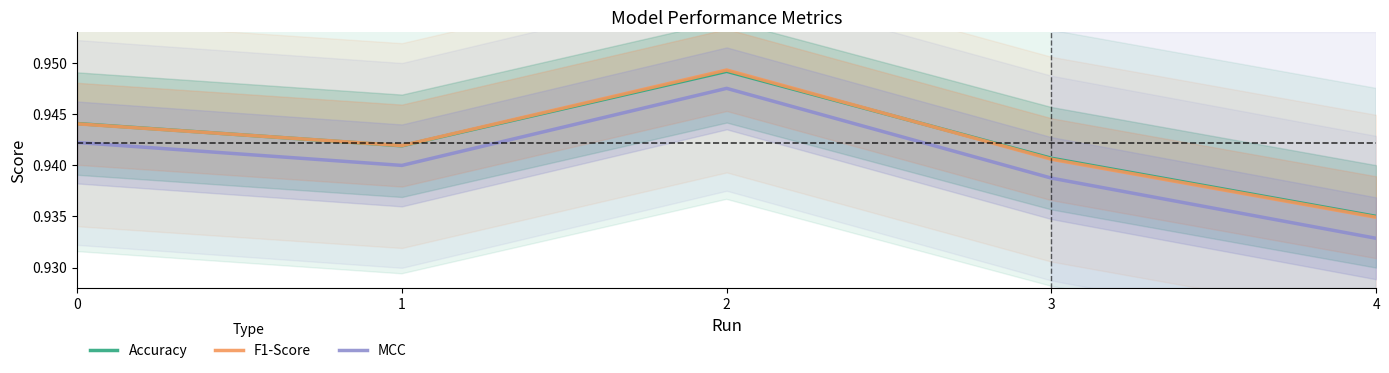

Reading left to right, extract all data points from this chart.

Accuracy: 0=0.9	1=0.9	2=0.9	3=0.9	4=0.9
F1-Score: 0=0.9	1=0.9	2=0.9	3=0.9	4=0.9
MCC: 0=0.9	1=0.9	2=0.9	3=0.9	4=0.9